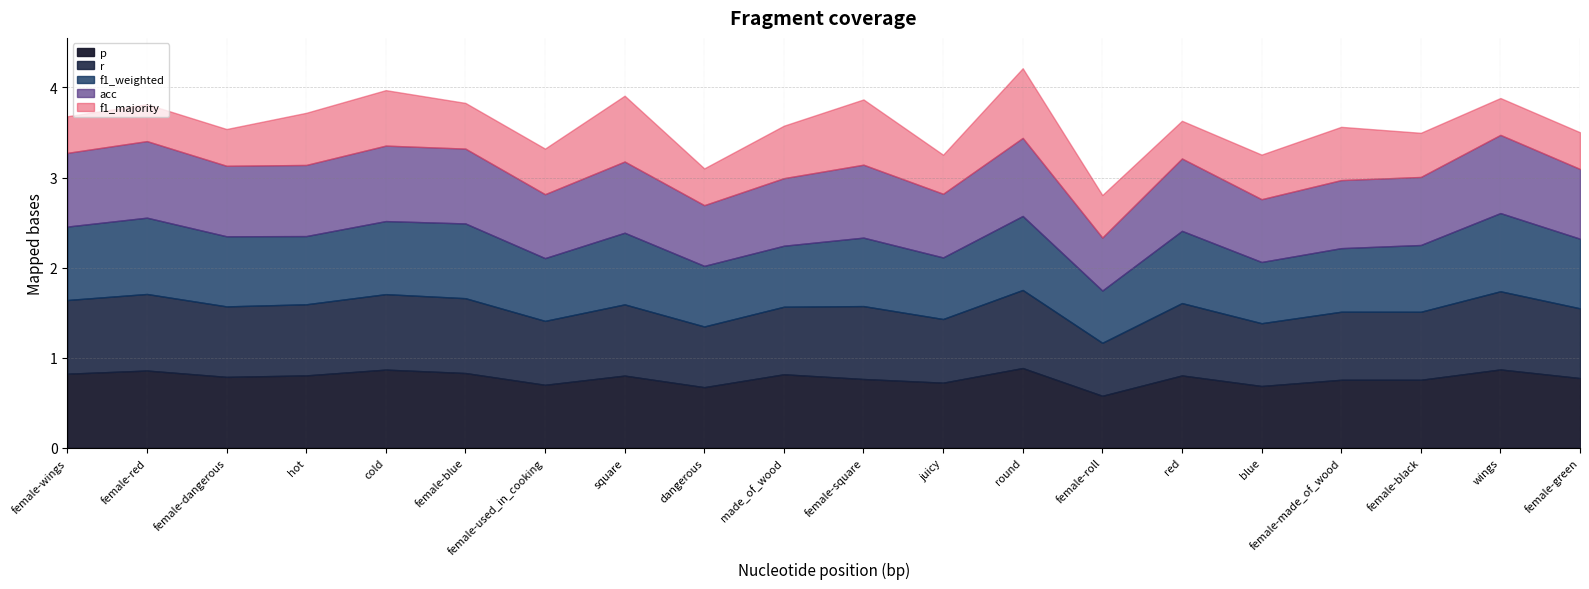

Which series has the largest range (max minus min)?

f1_majority